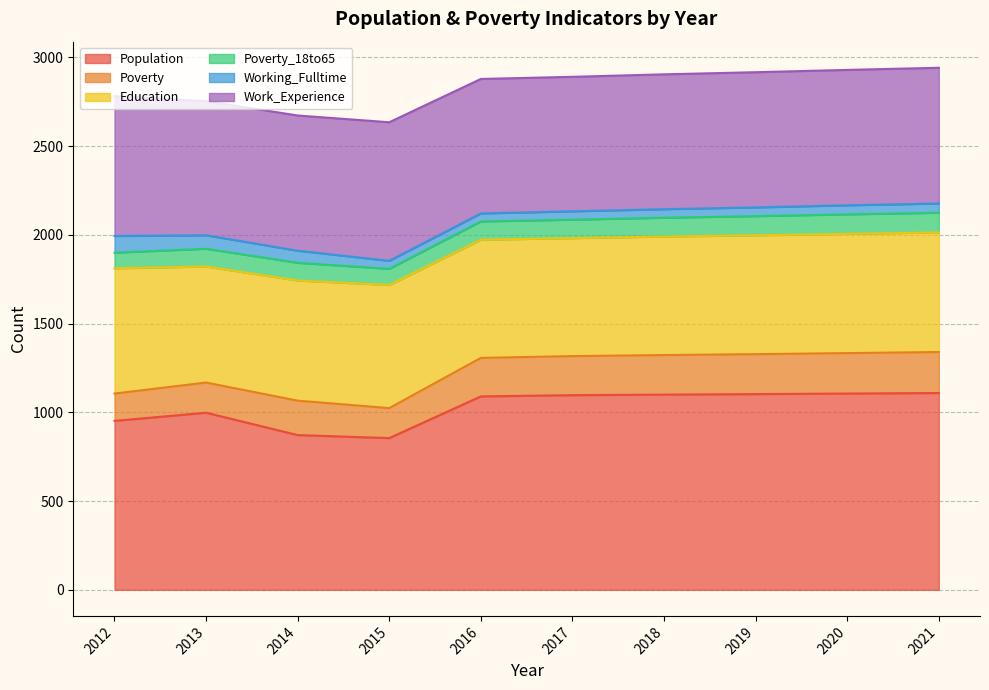

Is the value of Working_Fulltime at 2013 greater than the value of Poverty_18to65 at 2021?

No